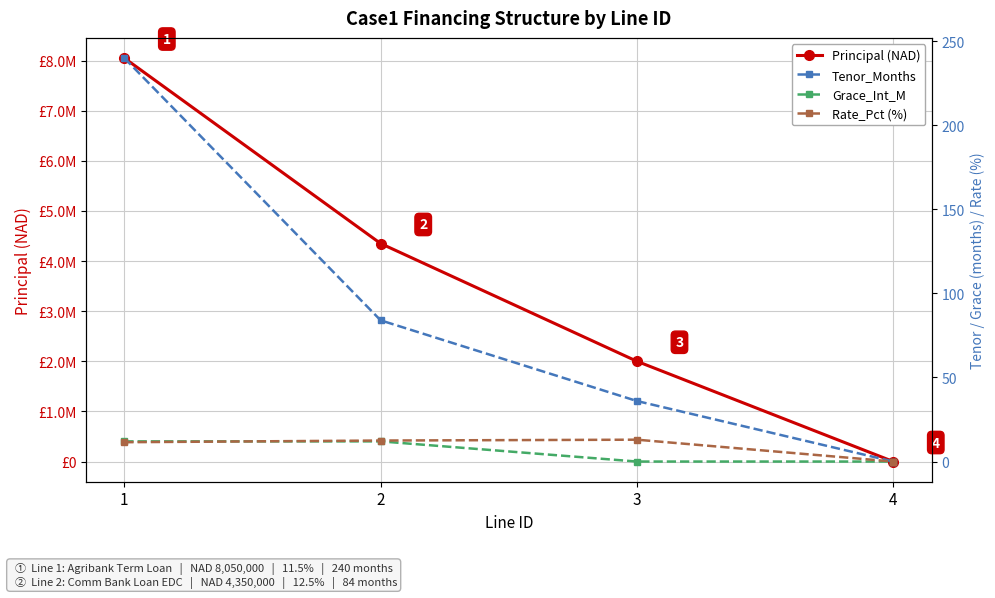

Which series has the widest spread of values?

Principal (NAD)